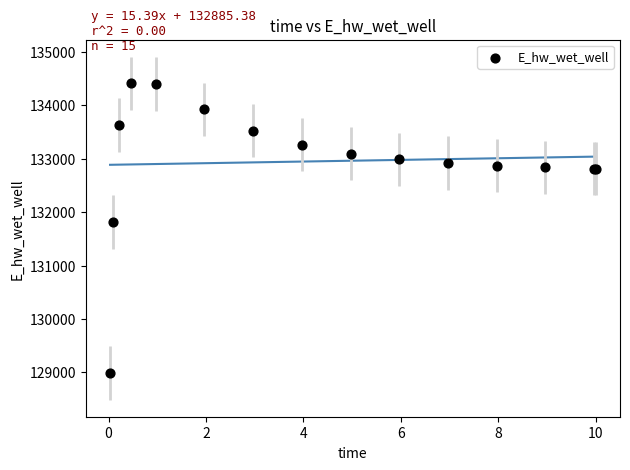

What Y value in the scatter plot is closest to 131699?

131817.0